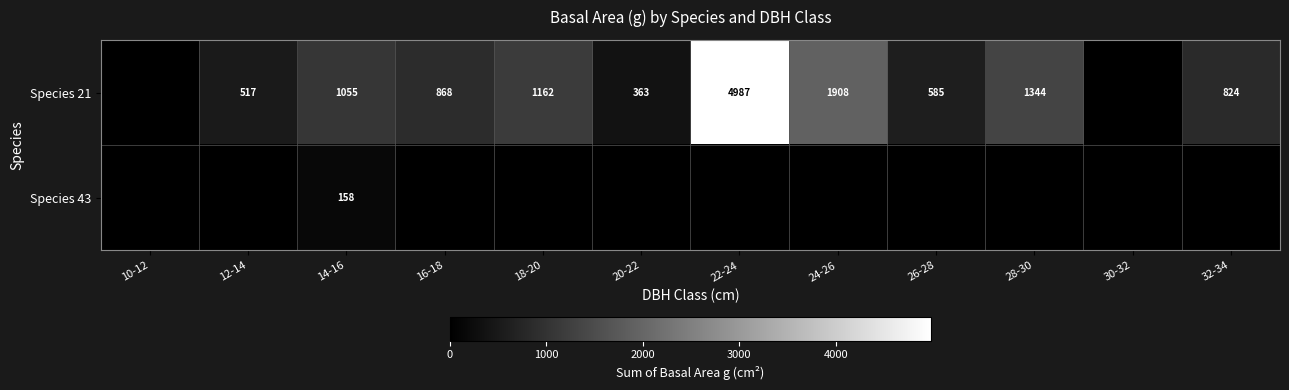

What is the difference between the Species 21 values at 14-16 and 26-28?

470